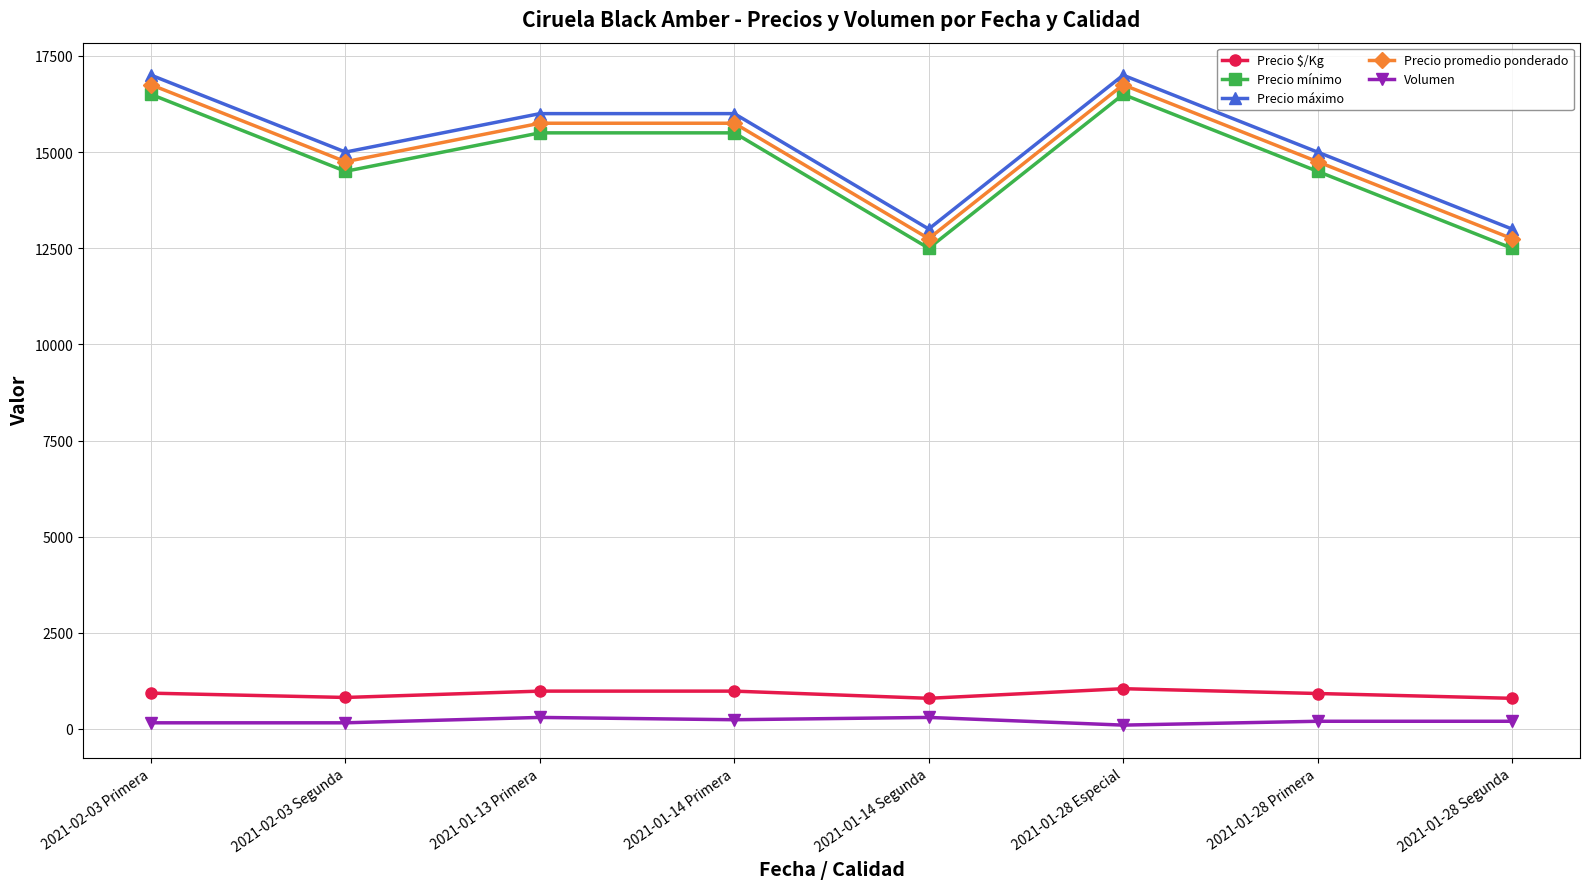

What is the total value across all series at 2021-01-14 Segunda?

39347